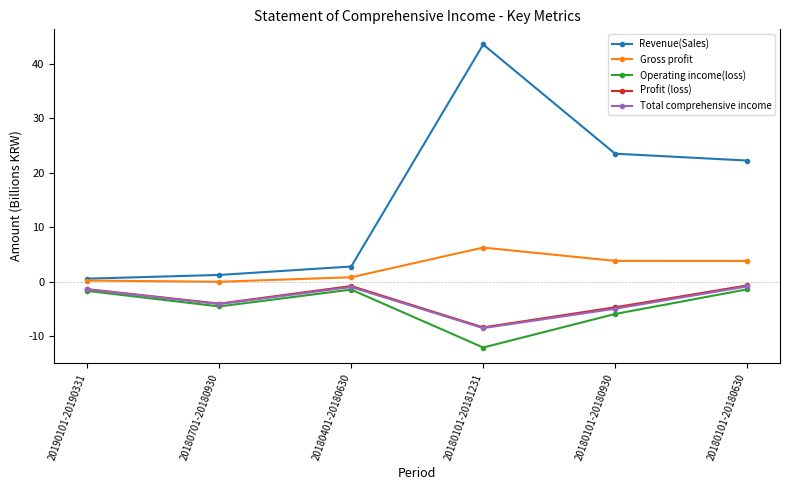

What is the difference between the second highest and second lowest values in the Gross profit series?

3.6